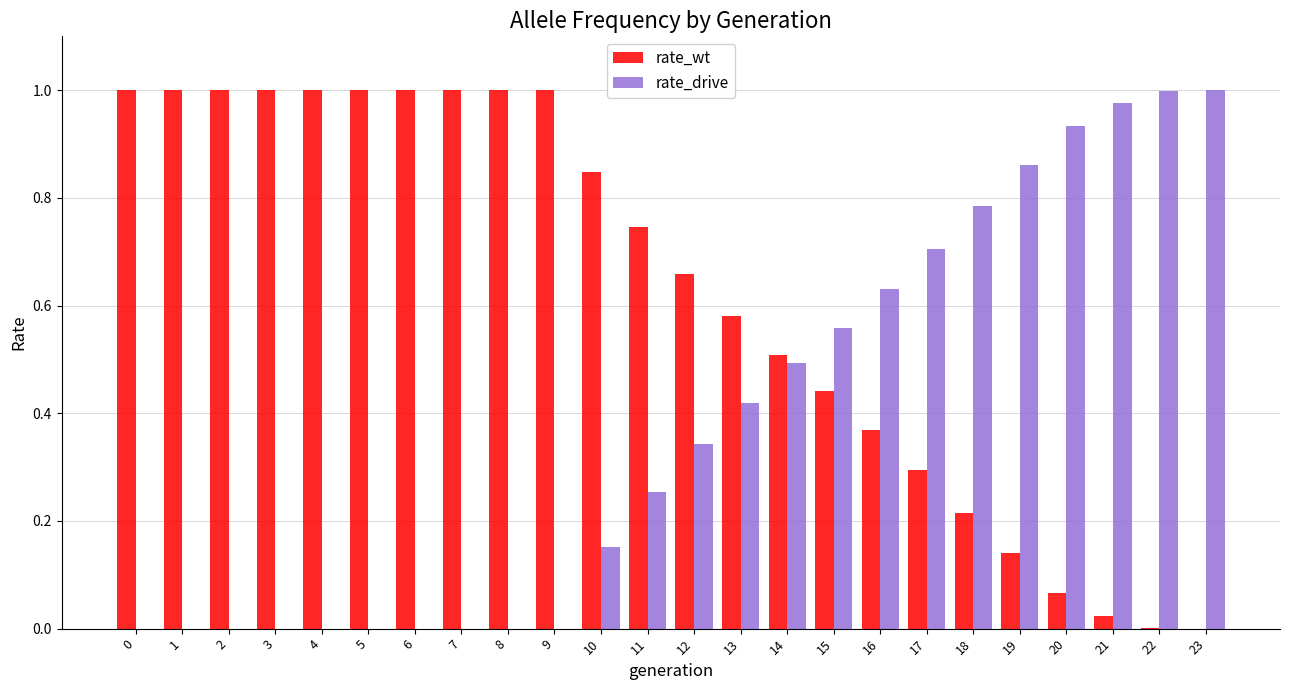

Is the value of rate_drive at 12 greater than the value of rate_wt at 3?

No